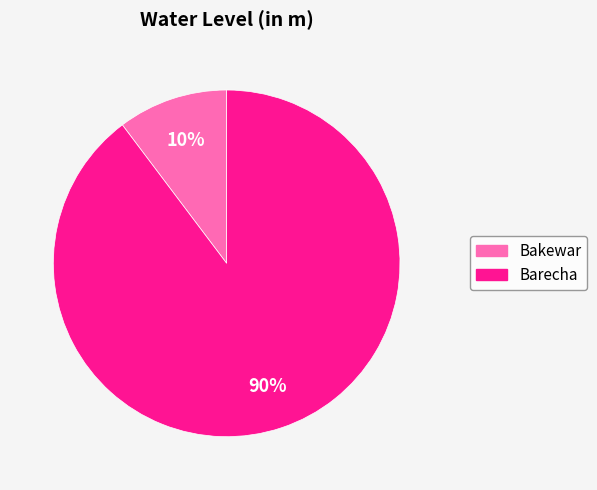

Combined, do Bakewar and Barecha account for over 50%?

Yes